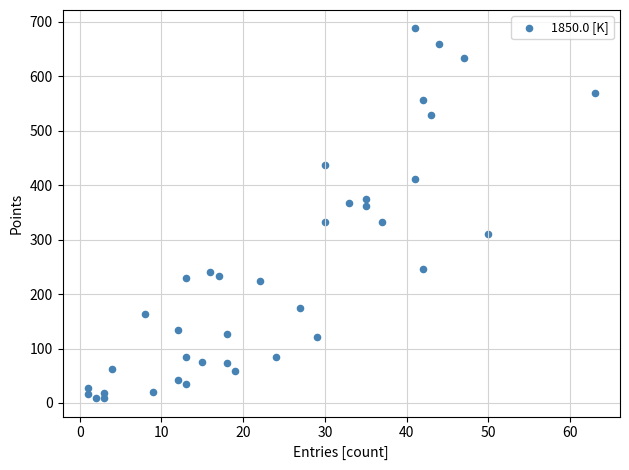

What is the range of Y values (max minus min)?

679